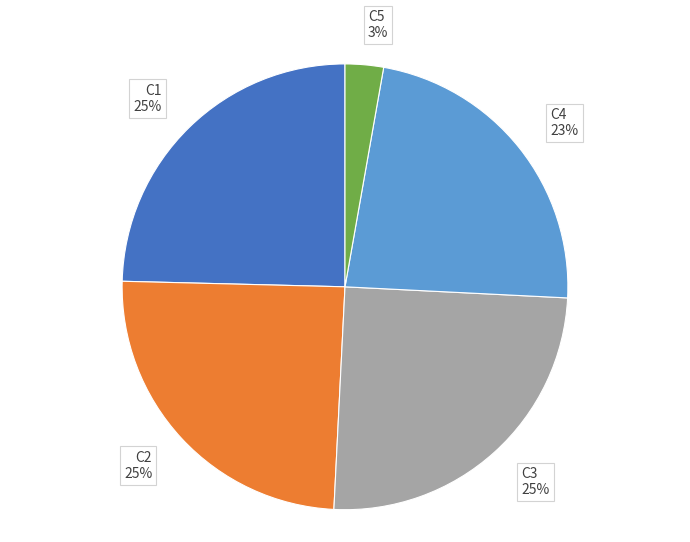

Is the sum of C4 23% and C2 25% greater than half?

No